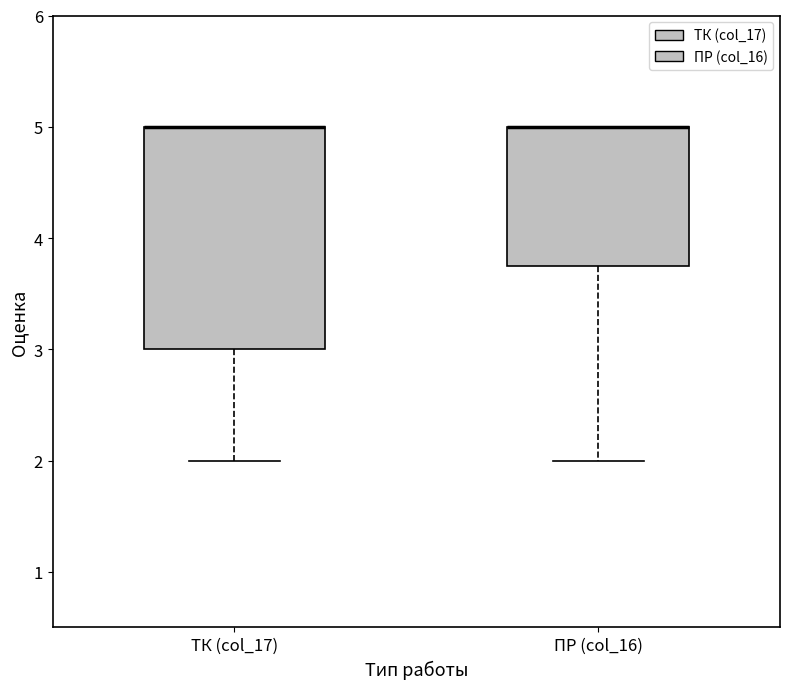

Comparing the boxes themselves (not the whiskers), which one is the tallest?

ТК (col_17)